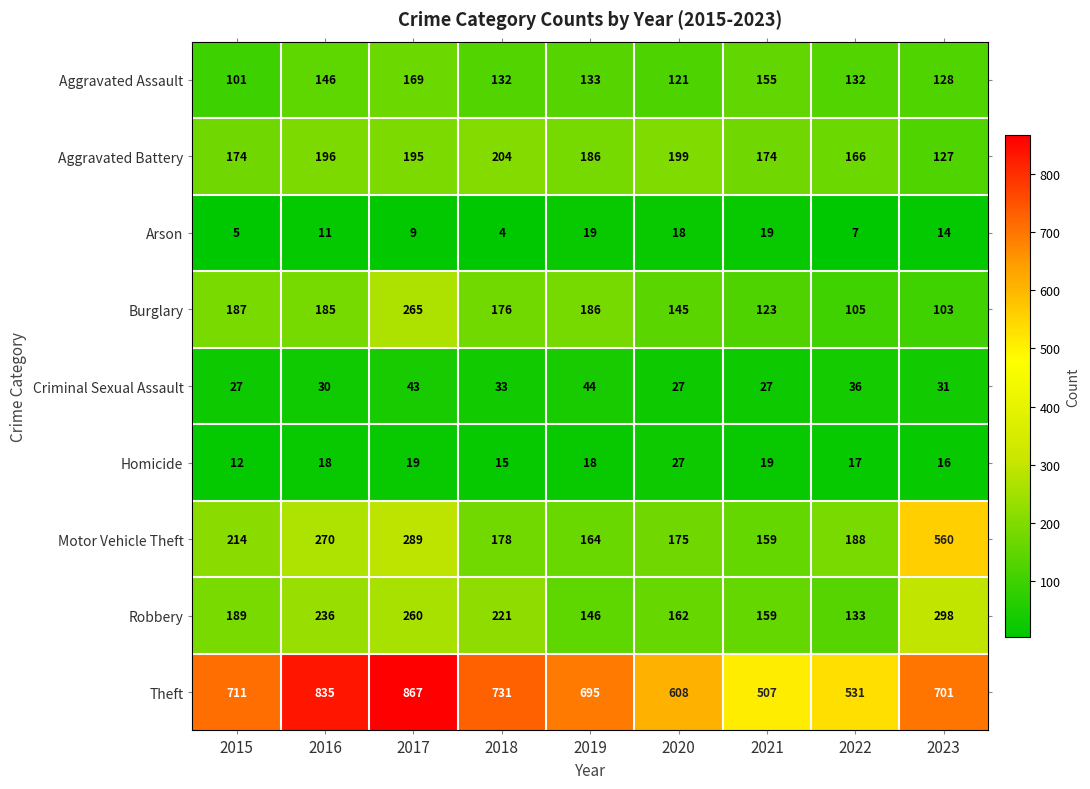

At 2016, list the series in order from smallest to largest.

Arson, Homicide, Criminal Sexual Assault, Aggravated Assault, Burglary, Aggravated Battery, Robbery, Motor Vehicle Theft, Theft